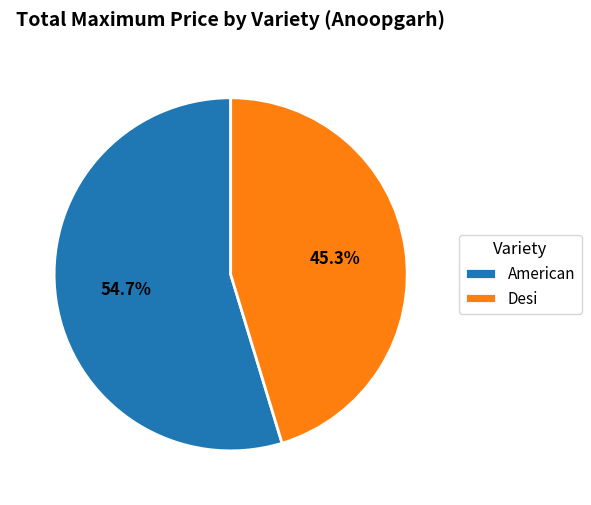

What is the total percentage of Desi and American?

100.0%